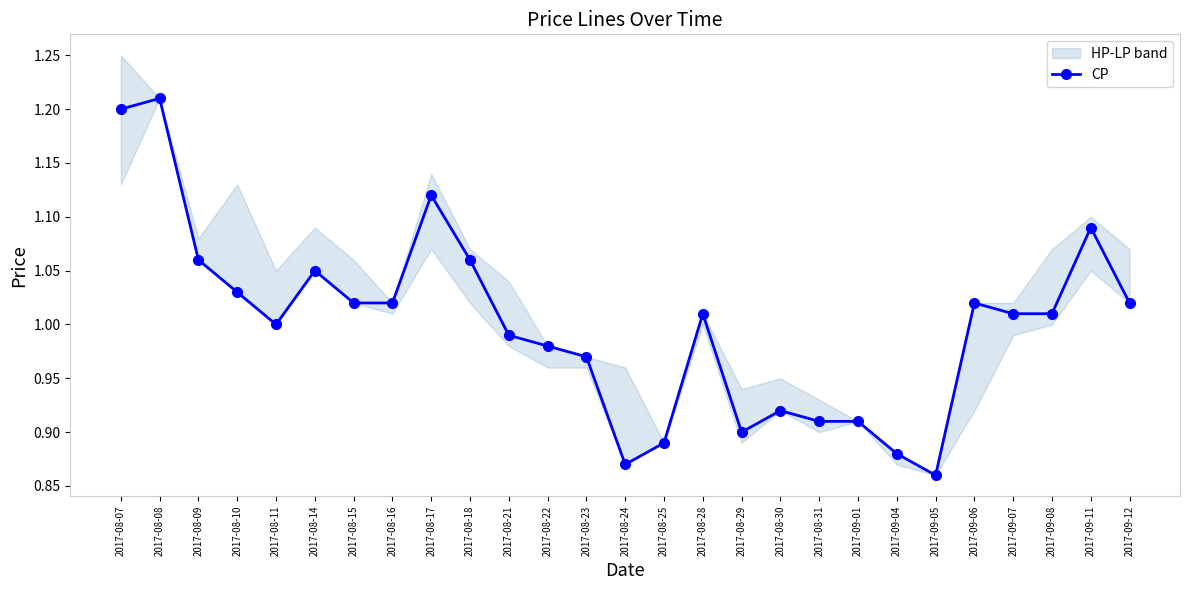

Is it true that the value at 2017-08-31 is 0.9?

True